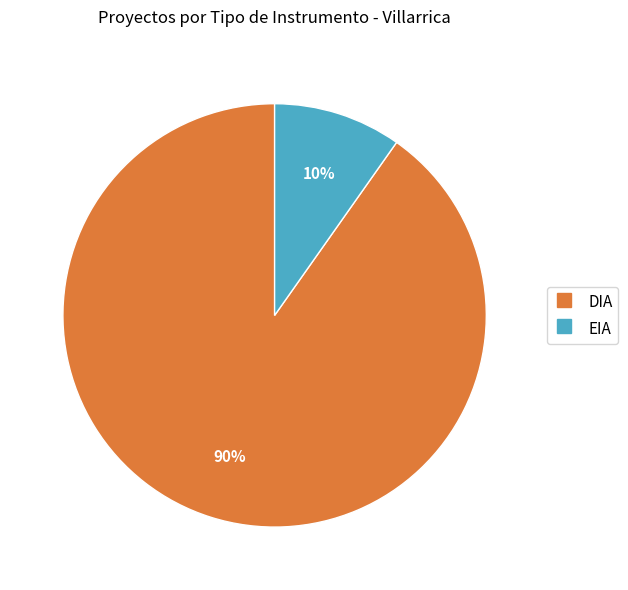

Rank the categories by value from lowest to highest.

EIA, DIA